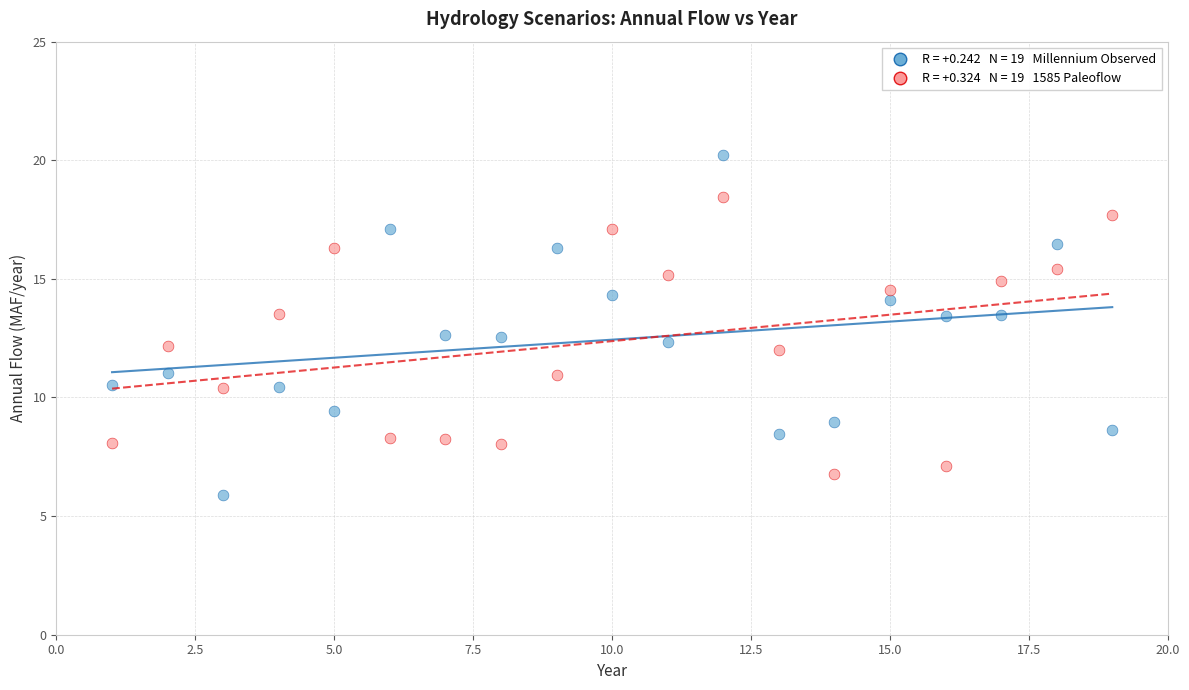

Across all data points, what is the range of X values (max minus min)?

18.0